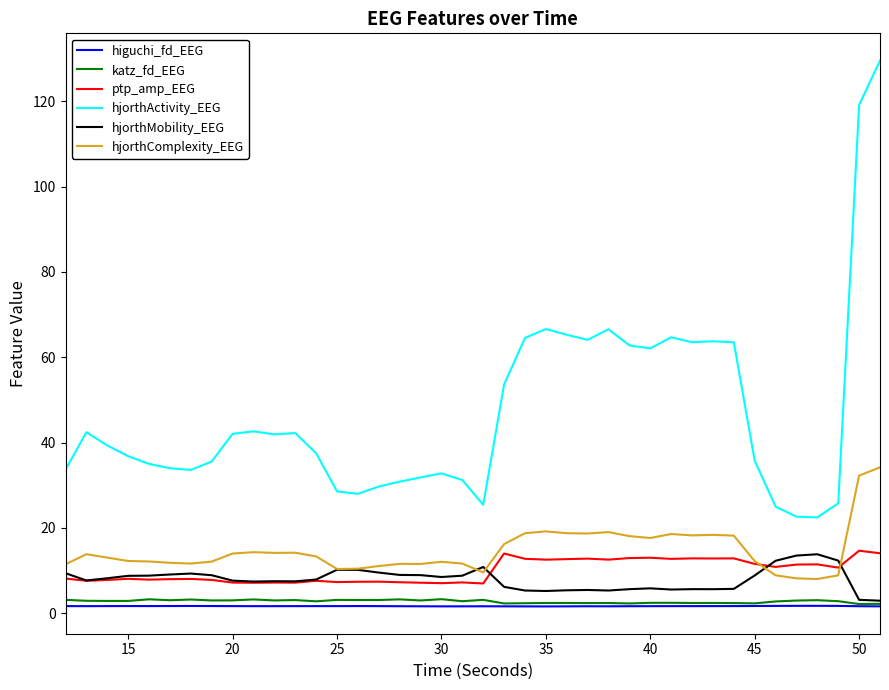

True or false: katz_fd_EEG and hjorthActivity_EEG cross at least once.

False